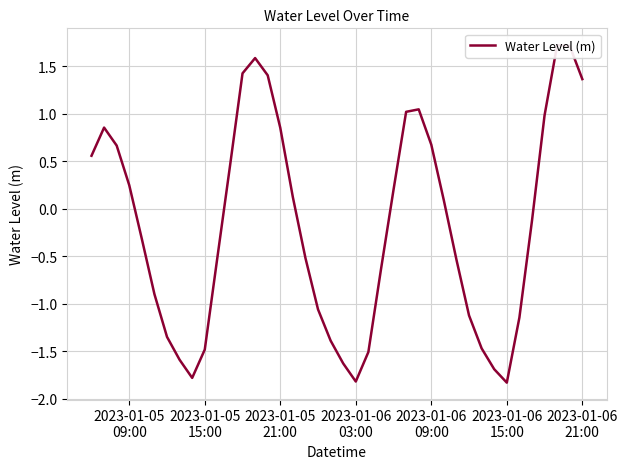

How many negative values are there?

21